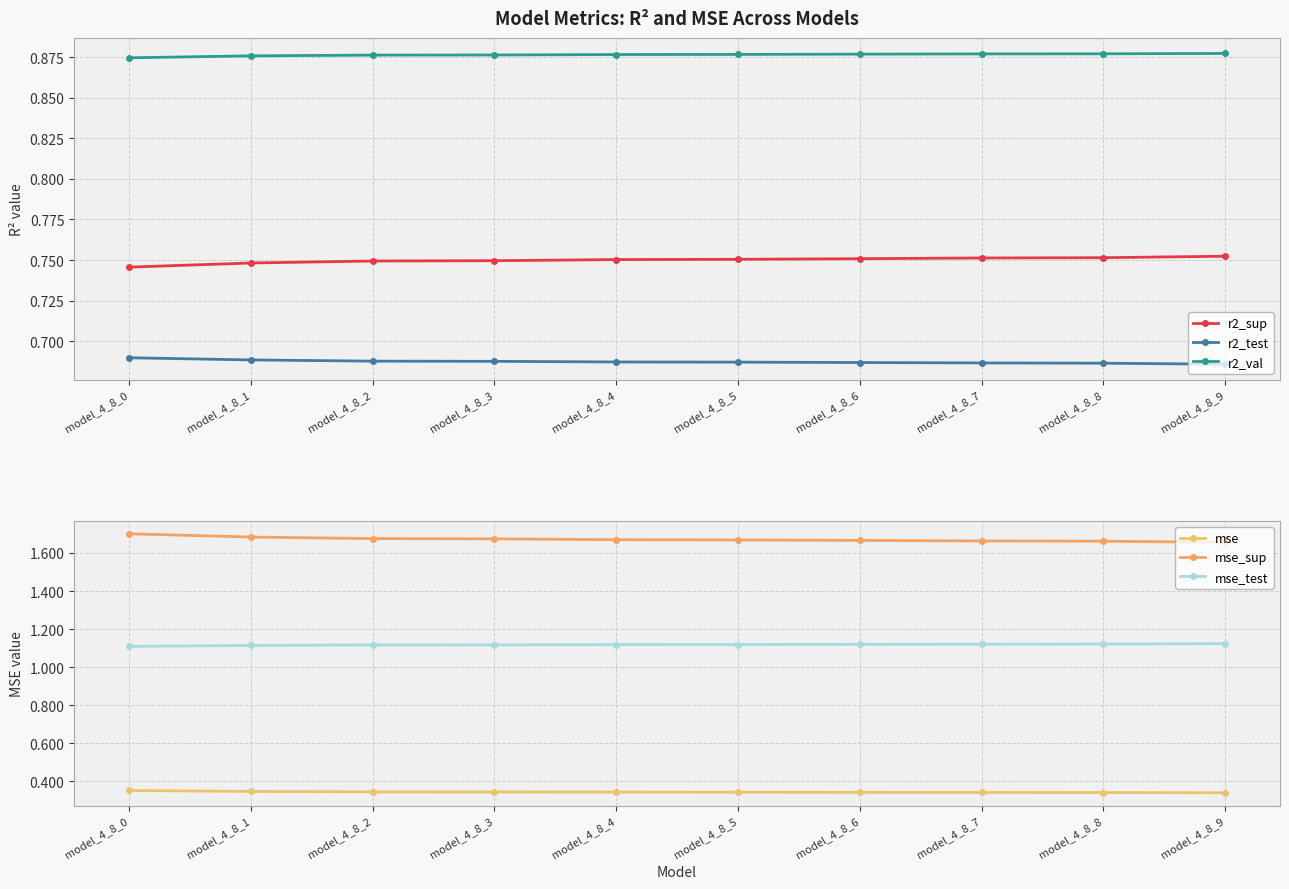

Between model_4_8_5 and model_4_8_9, which is larger?

model_4_8_9